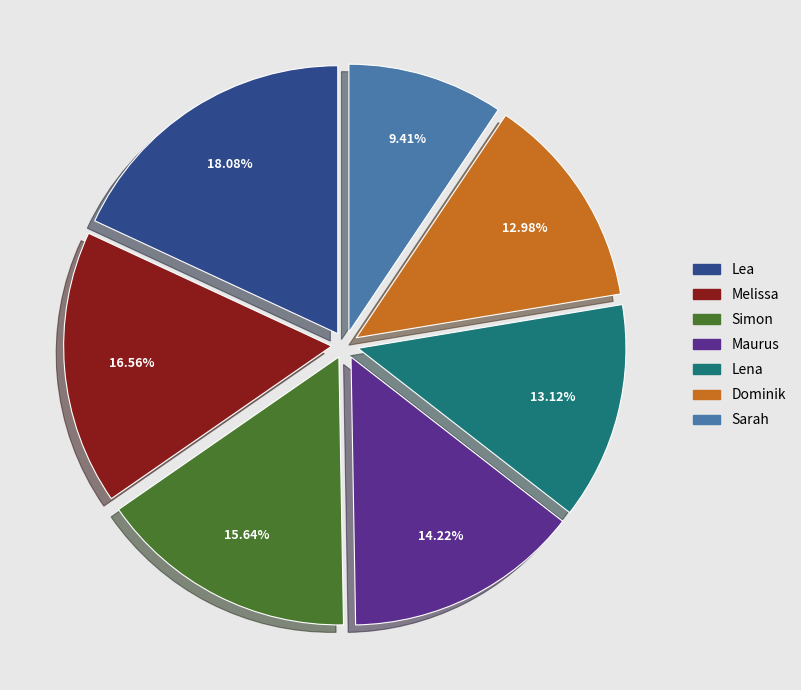

Is there a majority slice in this chart?

No